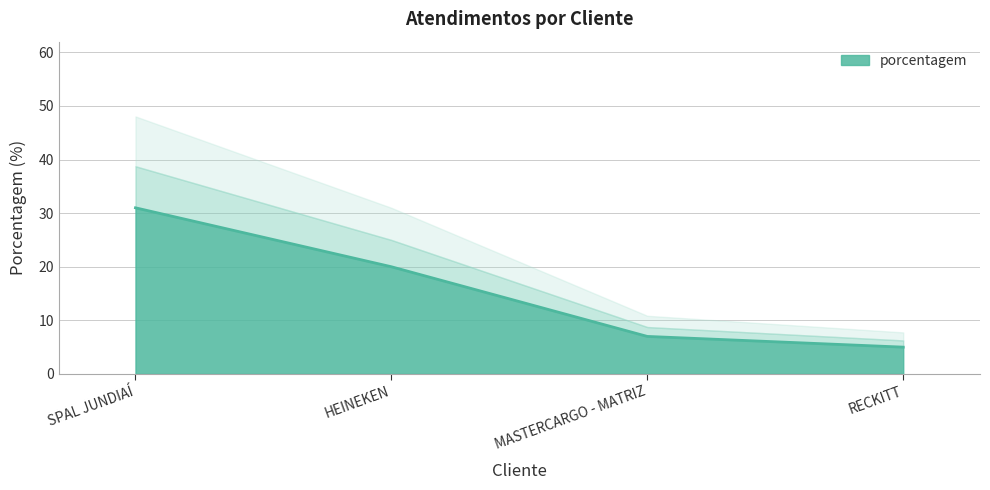

Which category has the highest value across all series?

SPAL JUNDIAÍ